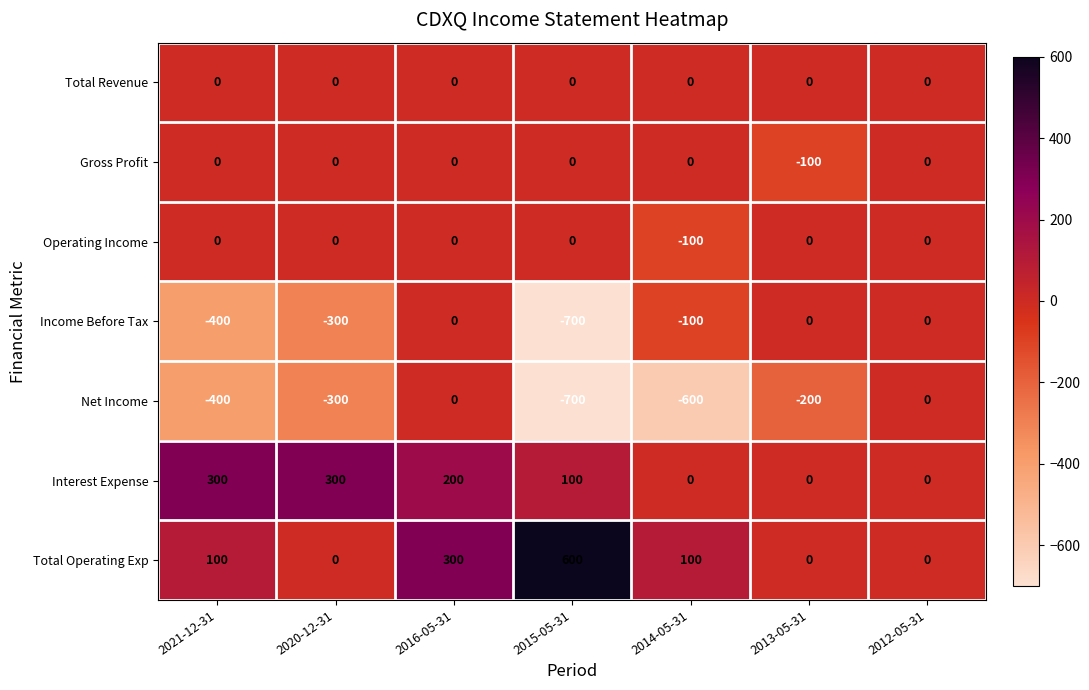

What is the total value across all series at 2015-05-31?

-700